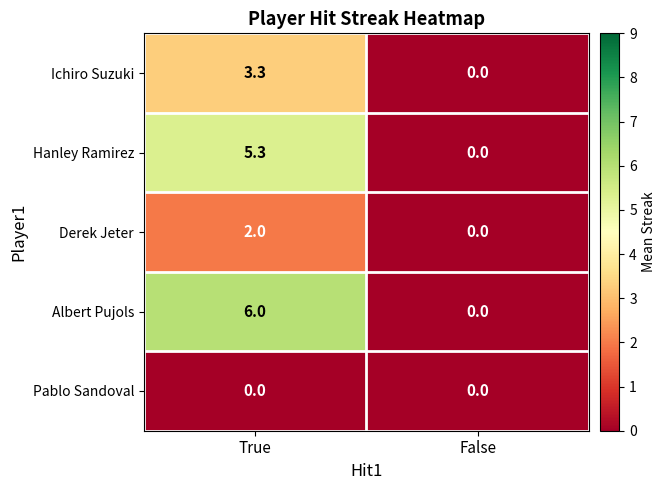

At which category does the chart reach its peak across all series?

True